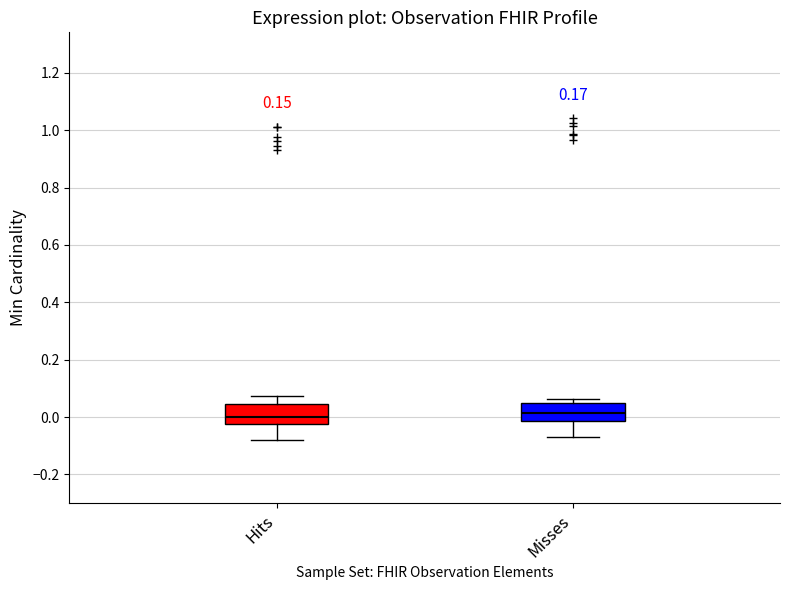

Reading left to right, transcribe this box plot: for each box, give where its median line is, the range the box spans, and where its two whiskers end, as read against the y-axis. The values are not printed on the chart, so give them approximately, as read against the axis.

Hits: median 0.00, box -0.02 to 0.04, whiskers -0.08 to 0.08
Misses: median 0.02, box -0.02 to 0.04, whiskers -0.08 to 0.06